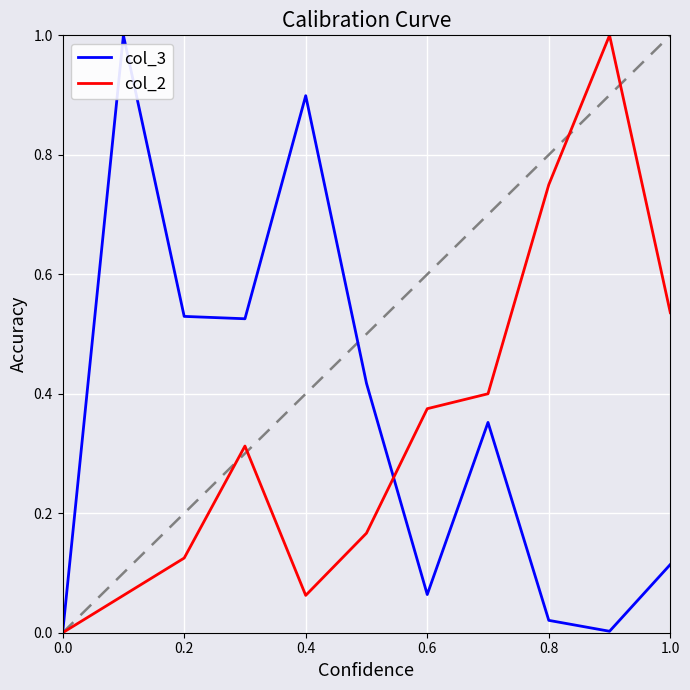

True or false: col_2 has more than 2 points higher than both neighbors.

False